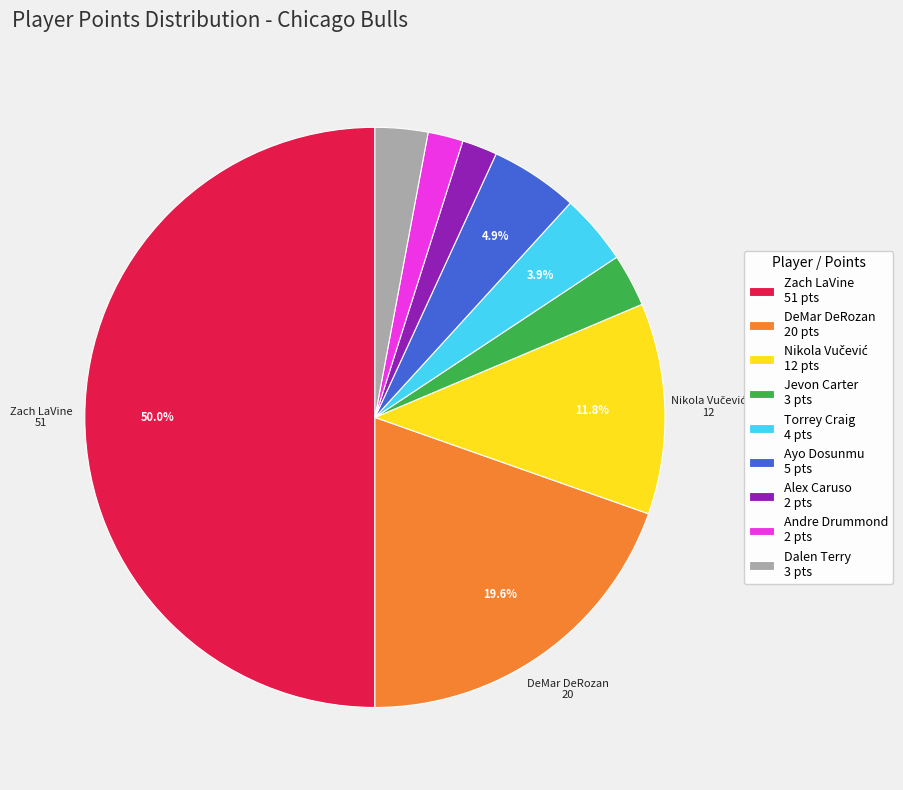

Which has a higher value, Andre Drummond 2 pts or Dalen Terry 3 pts?

Dalen Terry 3 pts